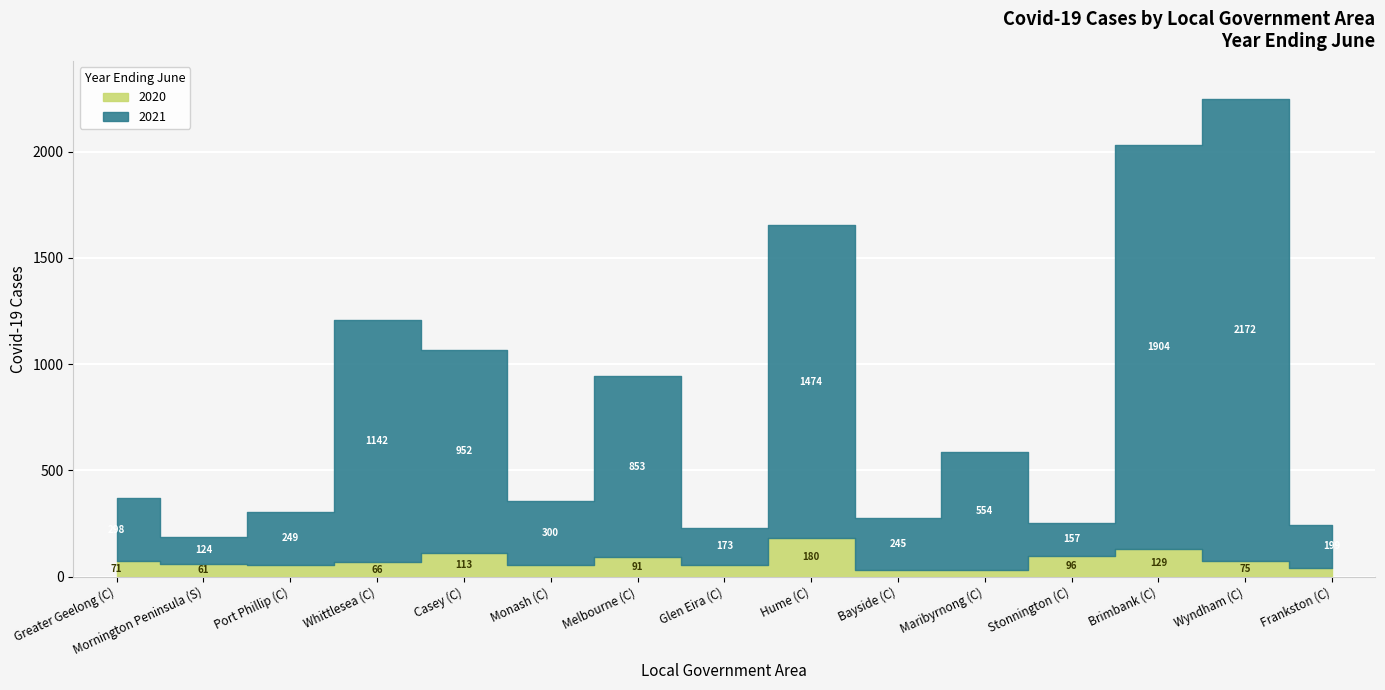

What is the minimum value shown in the chart?

30